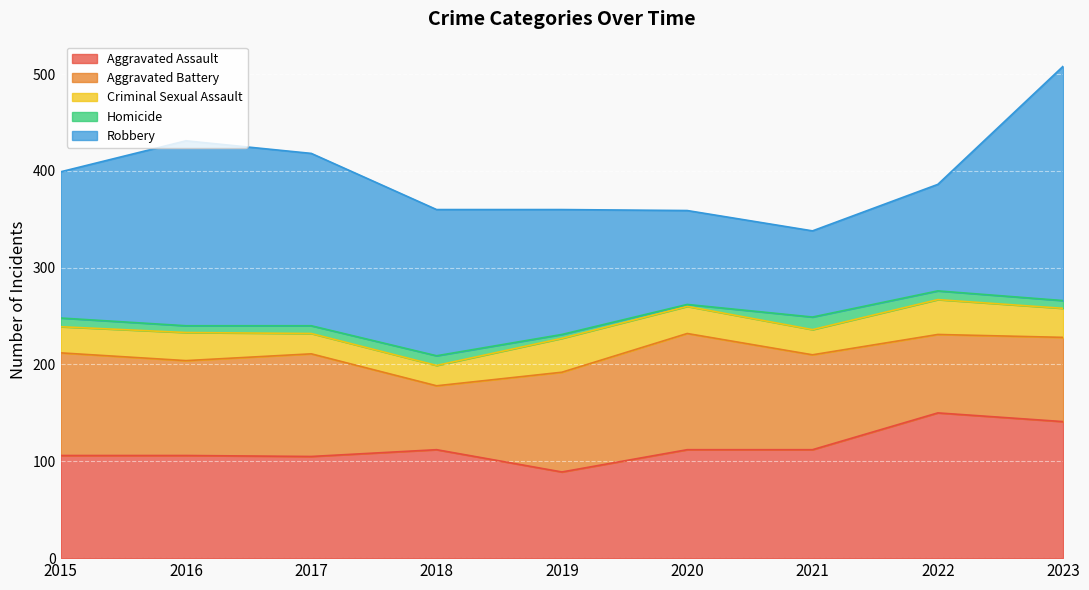

What is the total value across all series at 2023?

508